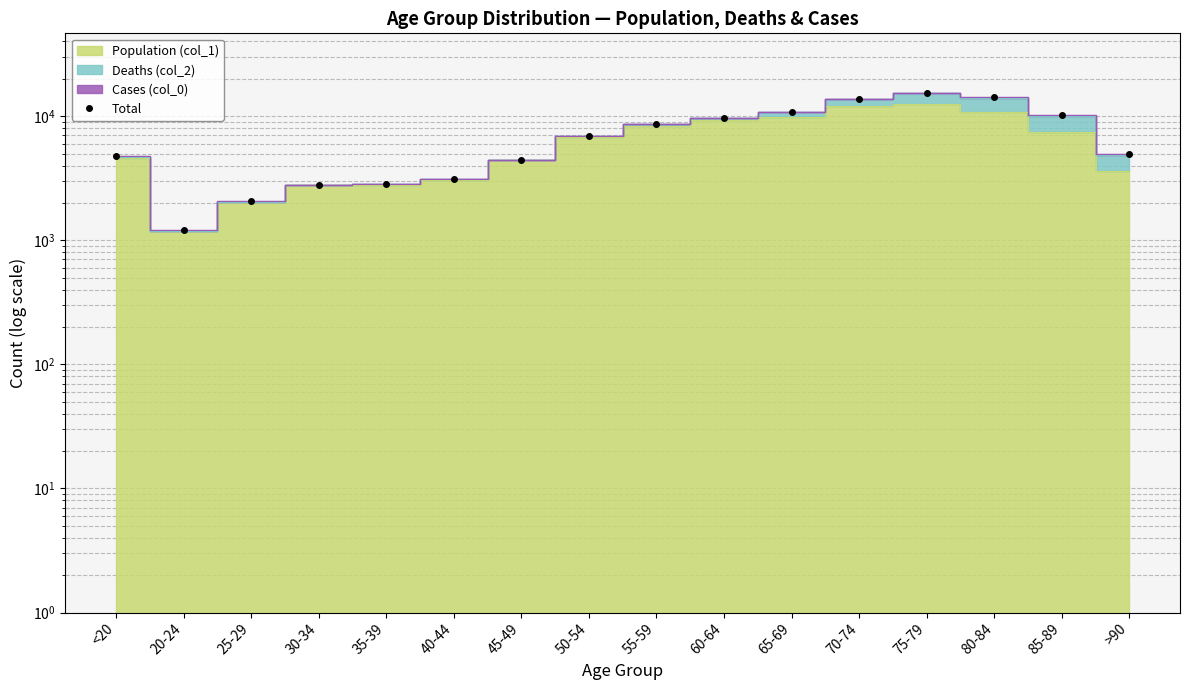

What position from the left is 50-54?

8